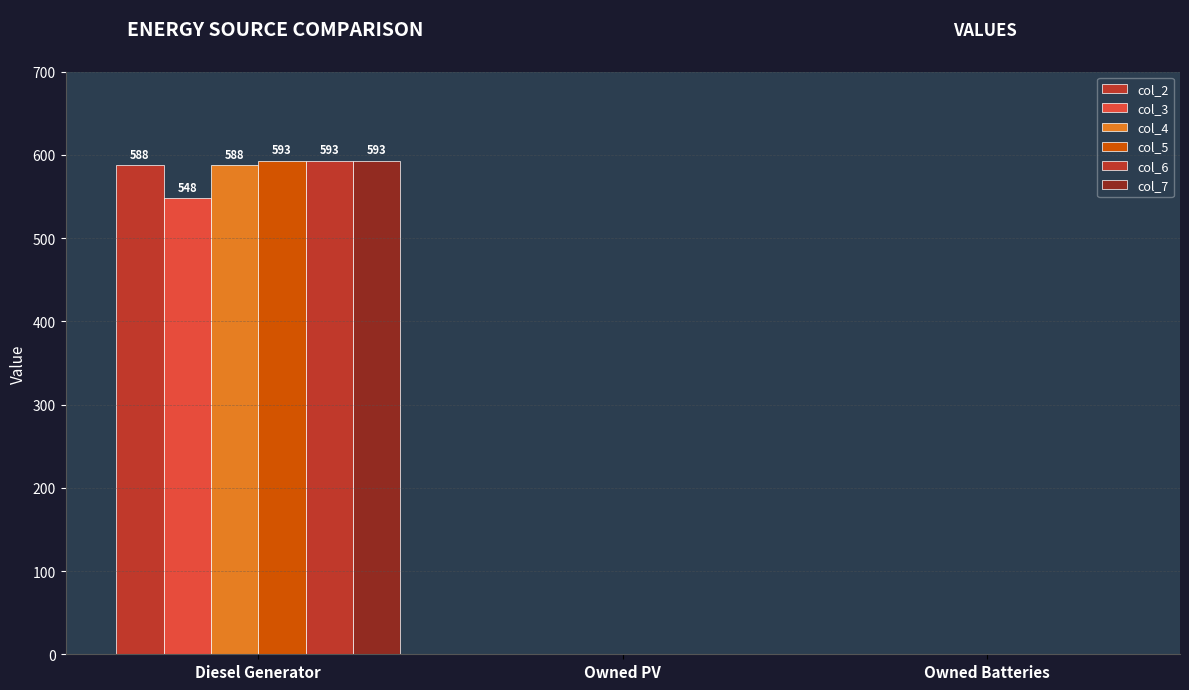

How many groups of bars are there?

3